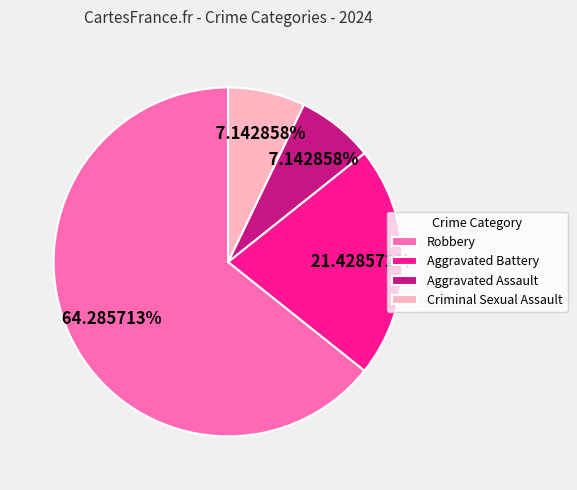

Combined, what portion of the pie is Criminal Sexual Assault and Aggravated Battery?

28.6%